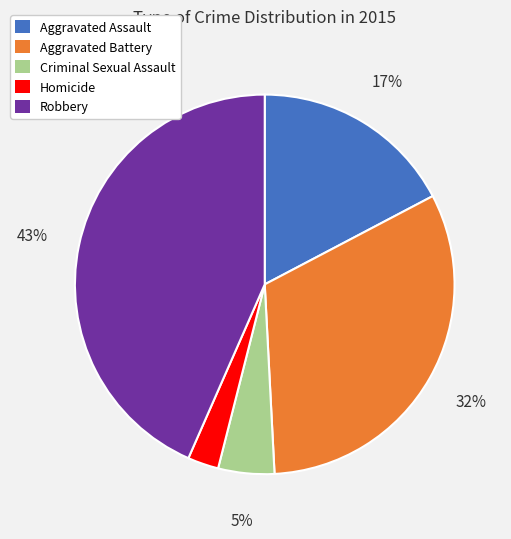

To the nearest percent, what is the average slice percentage?

20%